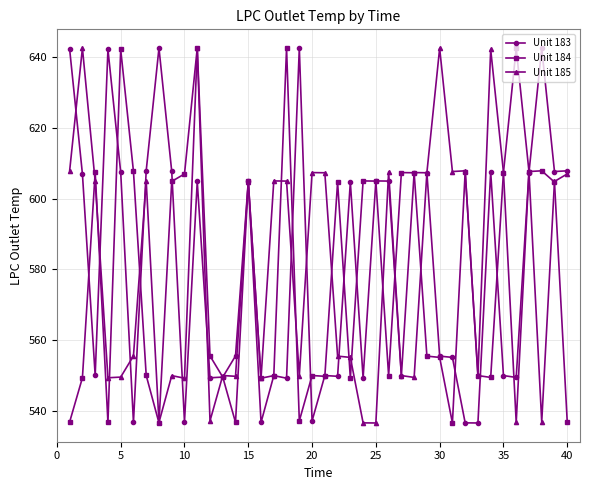

True or false: Unit 183 has more than 2 points higher than both neighbors.

True